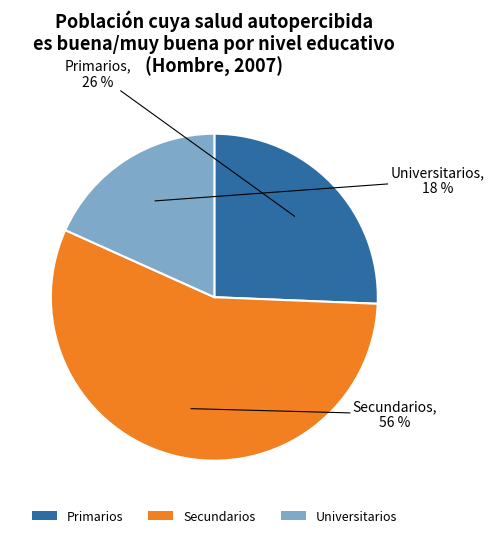

Rank the categories by value from lowest to highest.

Universitarios, Primarios, Secundarios